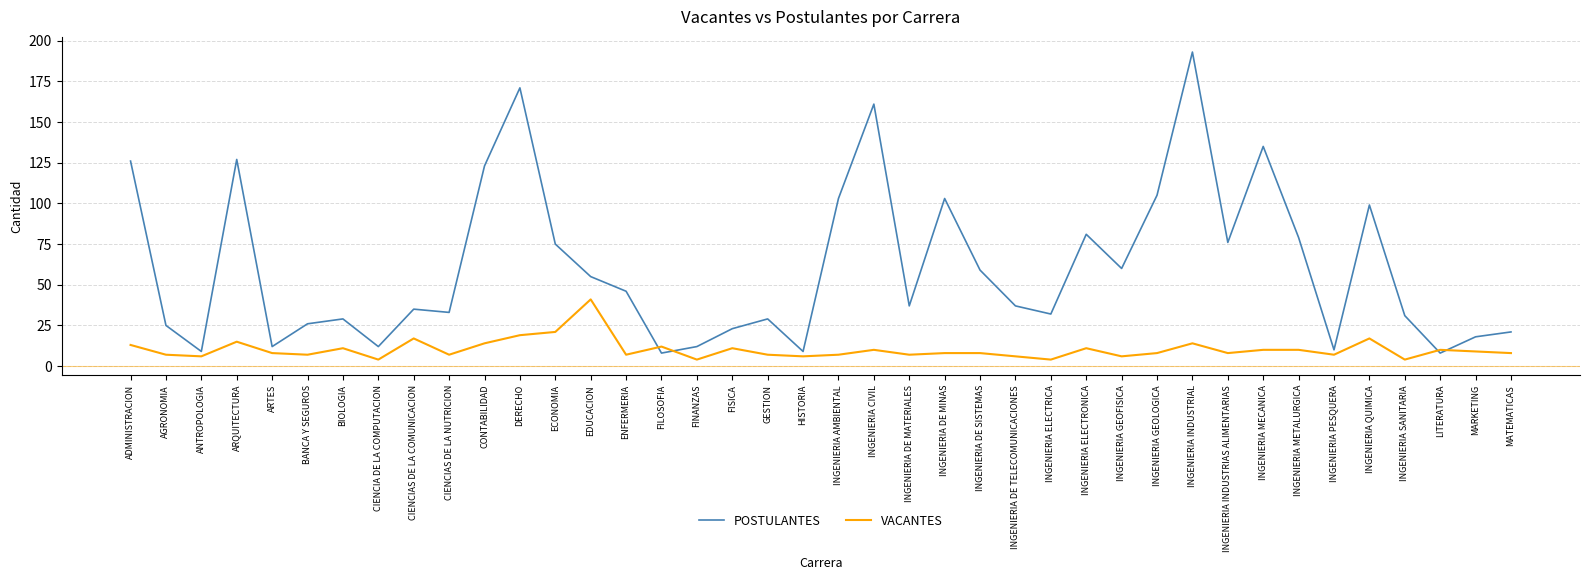

After their last crossing, which series has the higher values: VACANTES or POSTULANTES?

POSTULANTES